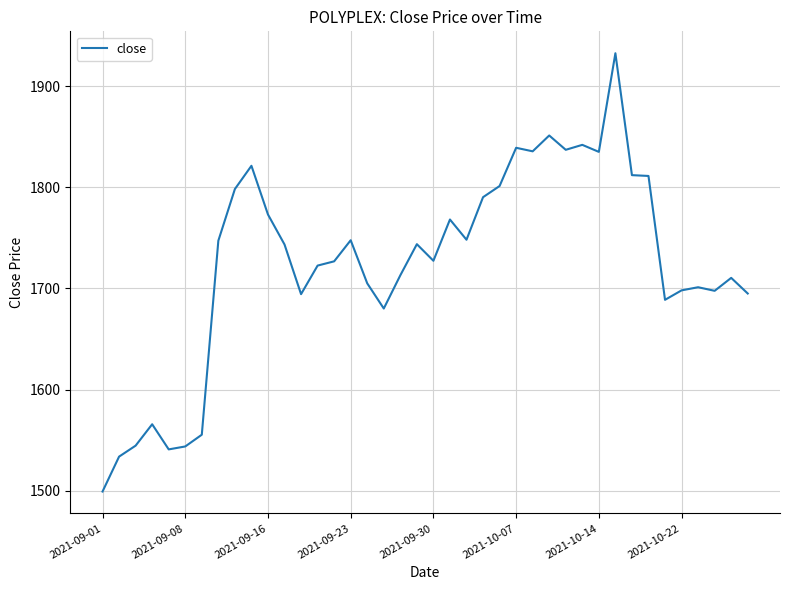

What is the minimum value shown in the chart?

1499.2